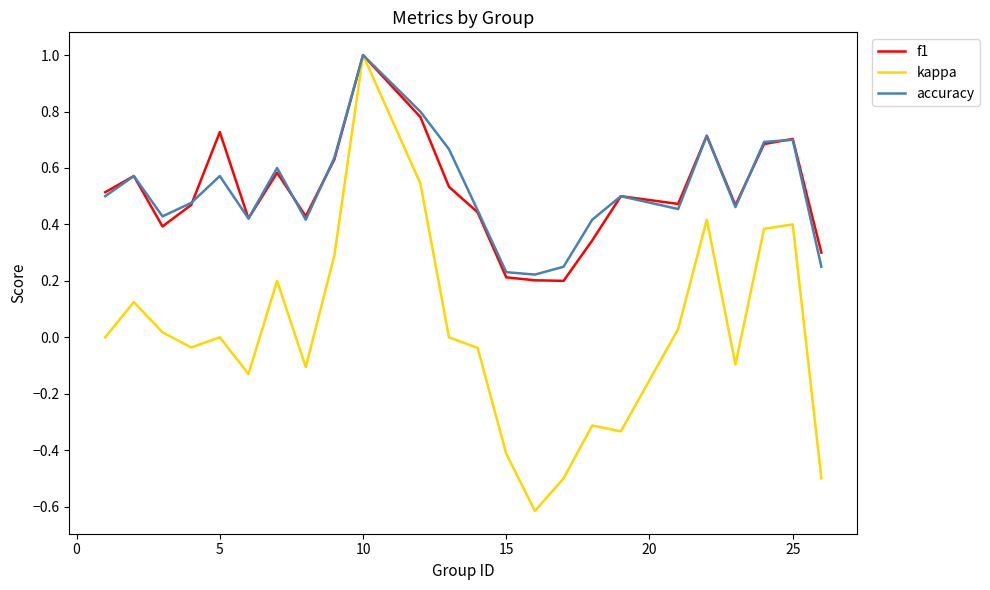

What is the greatest value displayed?

1.0